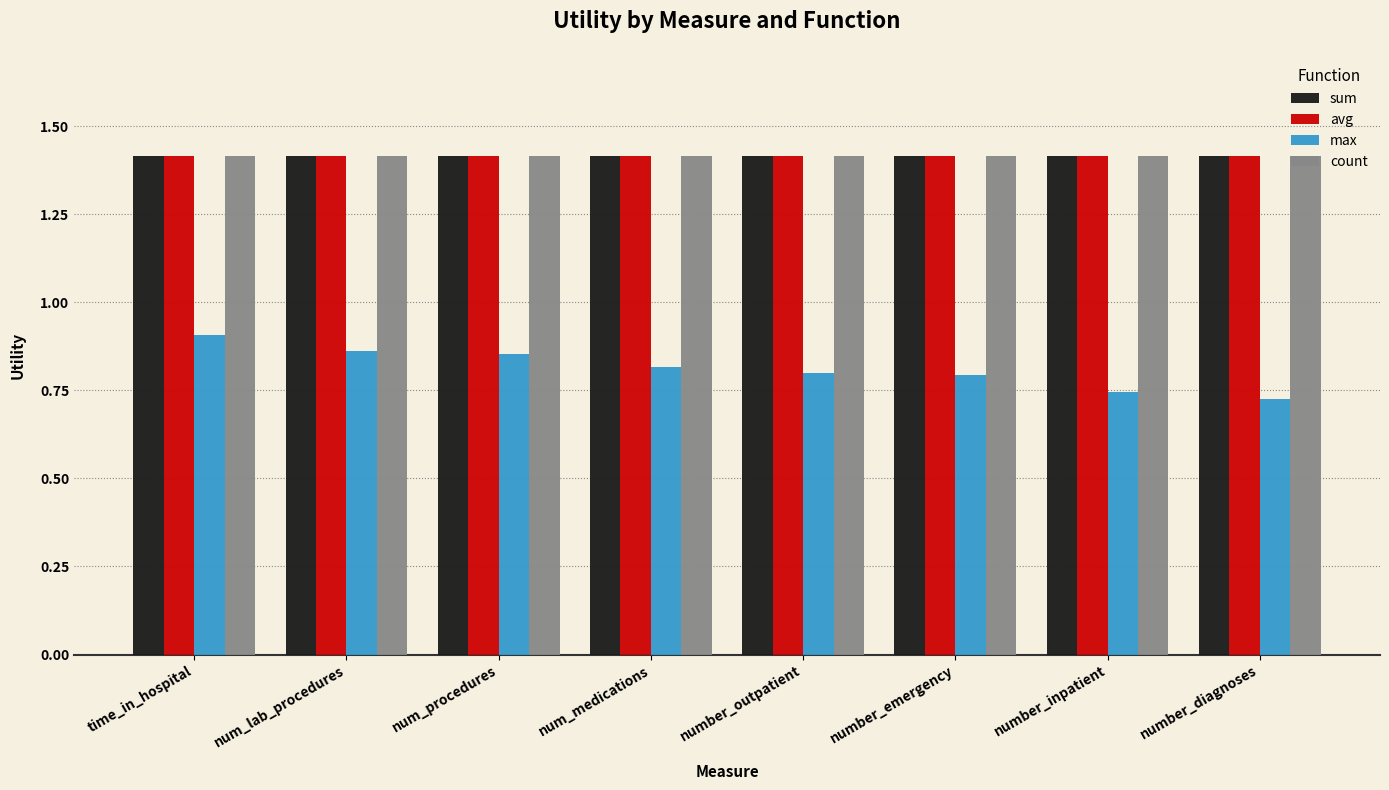

The avg series shows 1.4 at number_inpatient. True or false?

True